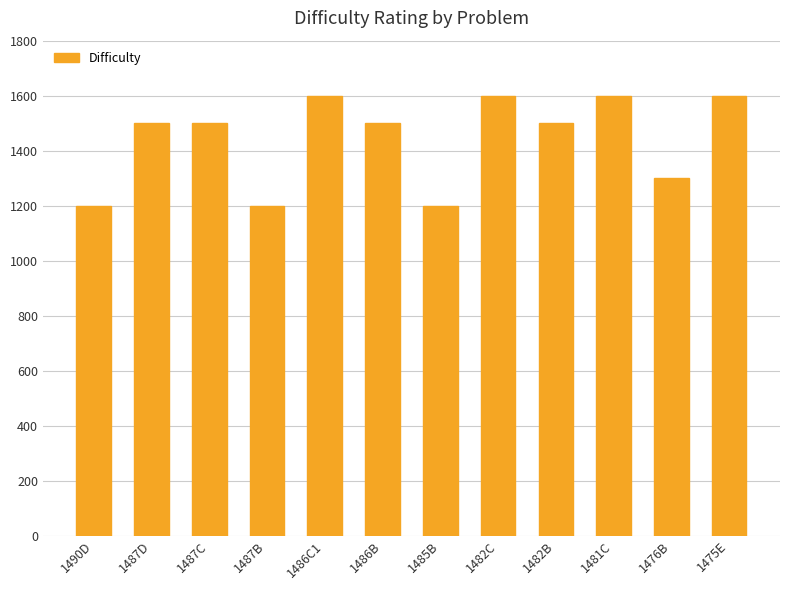

What is the difference between the values at 1482B and 1490D?

300